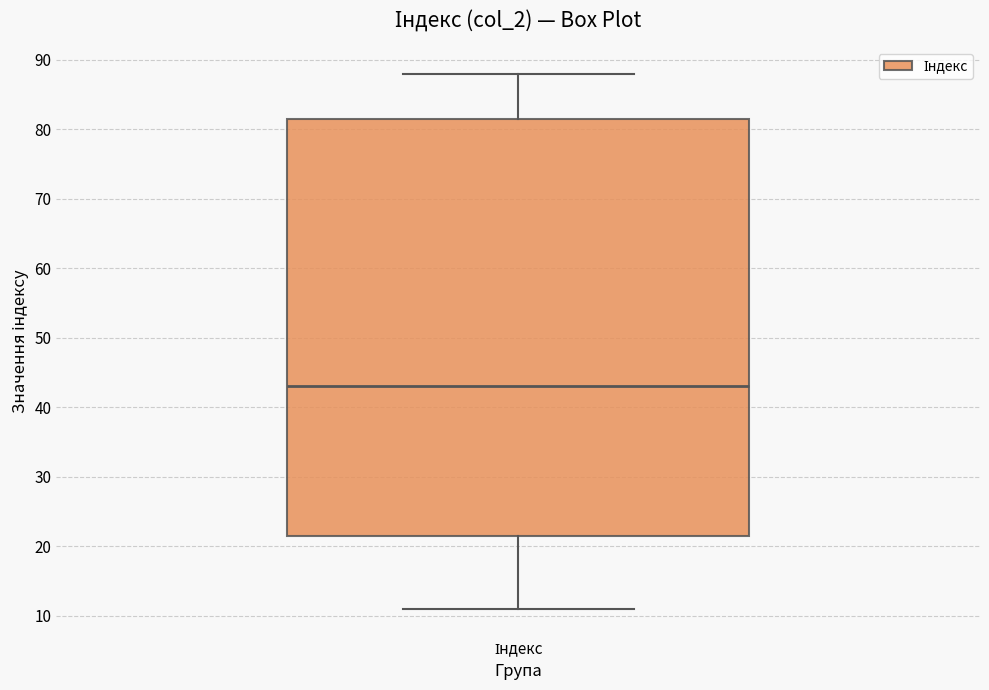

Where does the median line of the box for Індекс sit on the y-axis? The values are not printed on the chart, so give them approximately, as read against the axis.

43